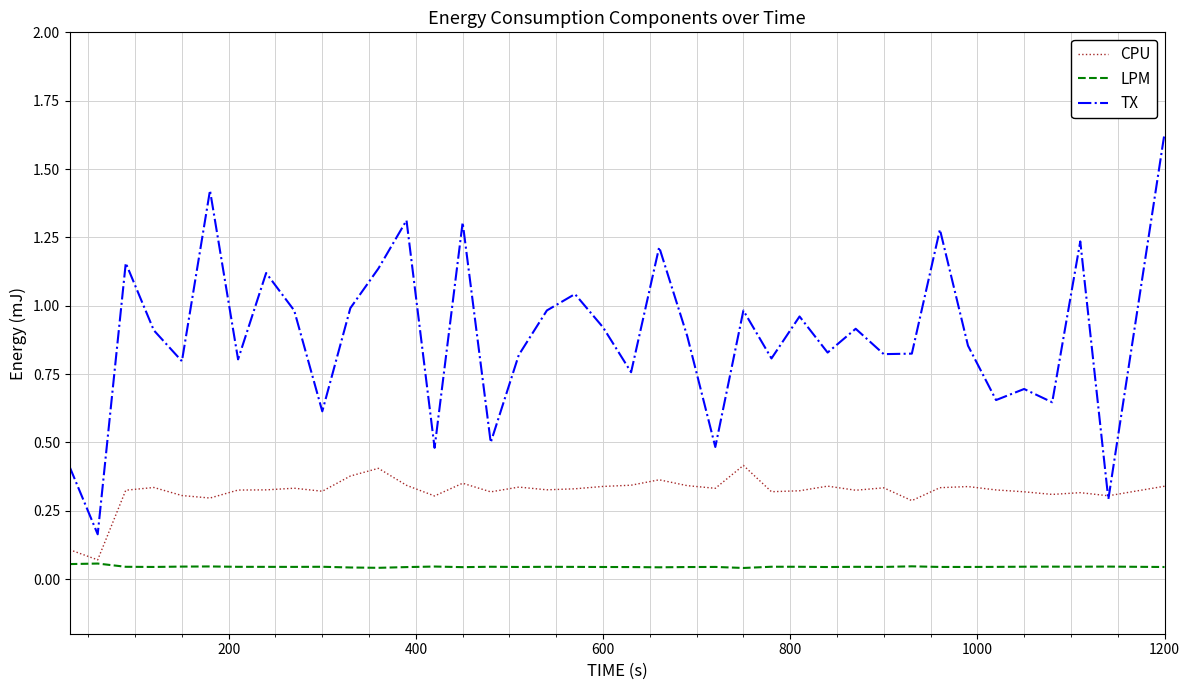

Which series has the largest total across all categories?

TX